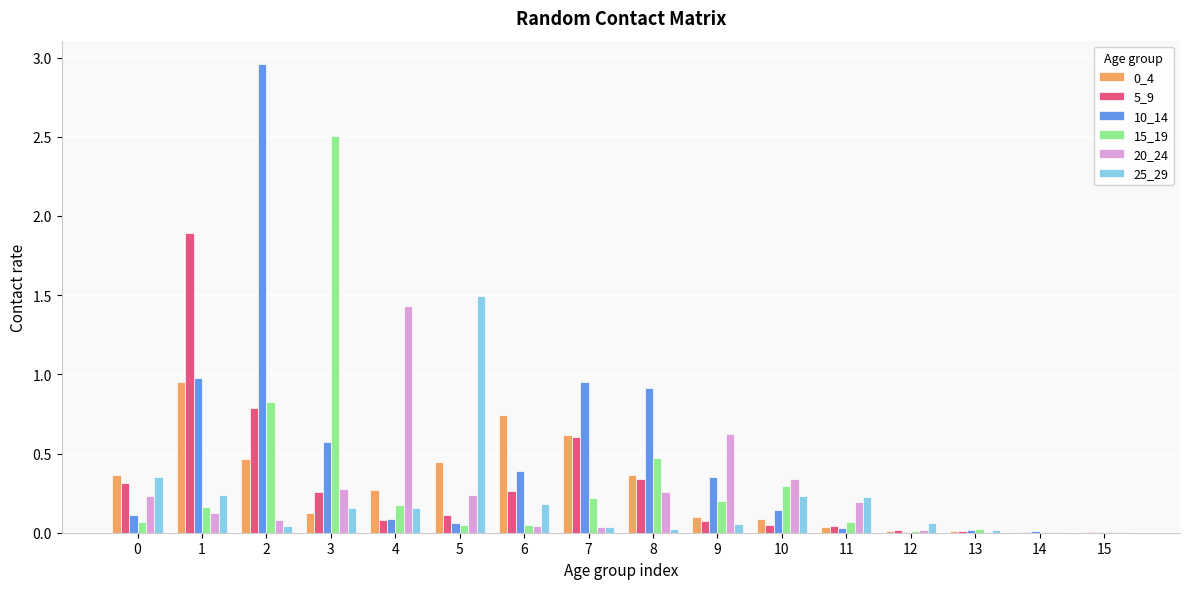

Is it true that 15_19 equals 0.1 at 11?

True